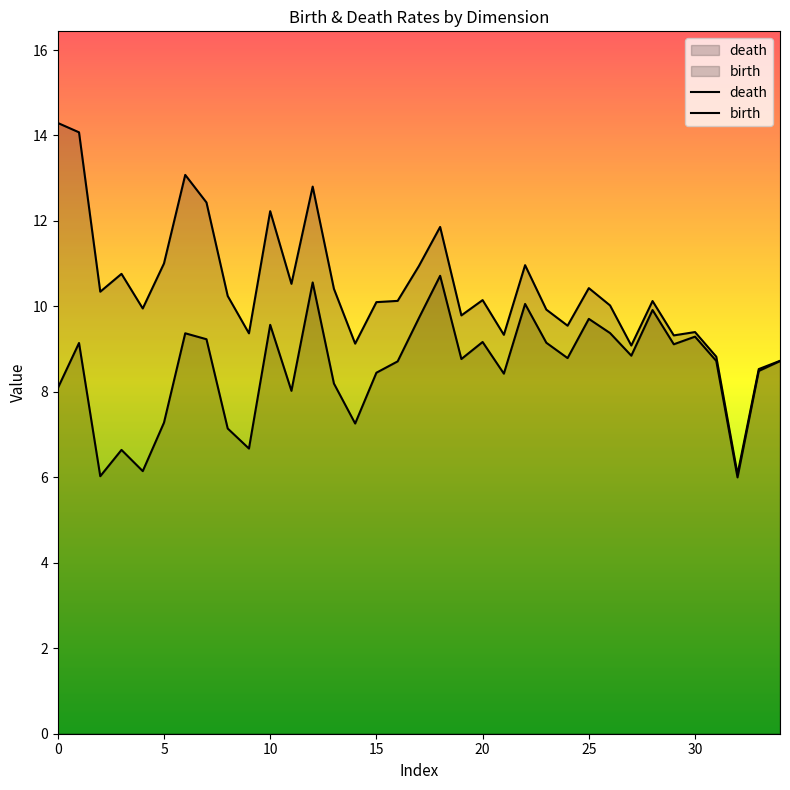

How many lines are shown in the chart?

2